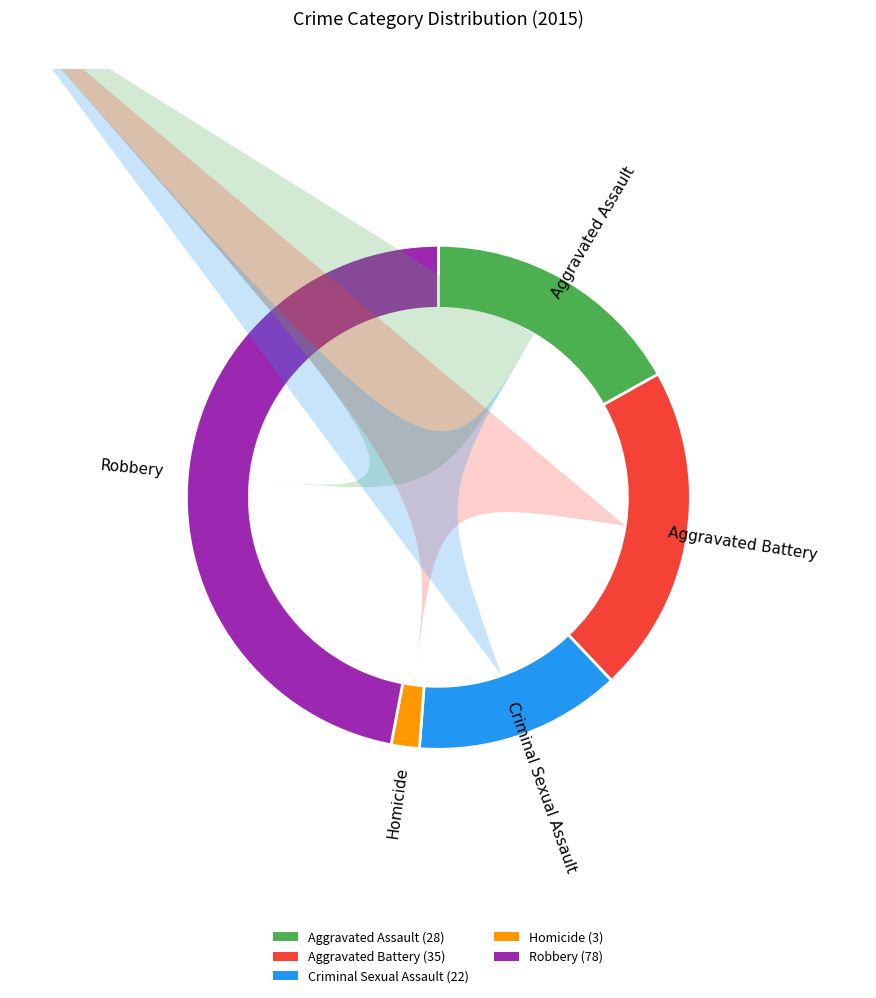

At Criminal Sexual Assault, list the series in order from smallest to largest.

Homicide, Criminal Sexual Assault, Aggravated Assault, Aggravated Battery, Robbery